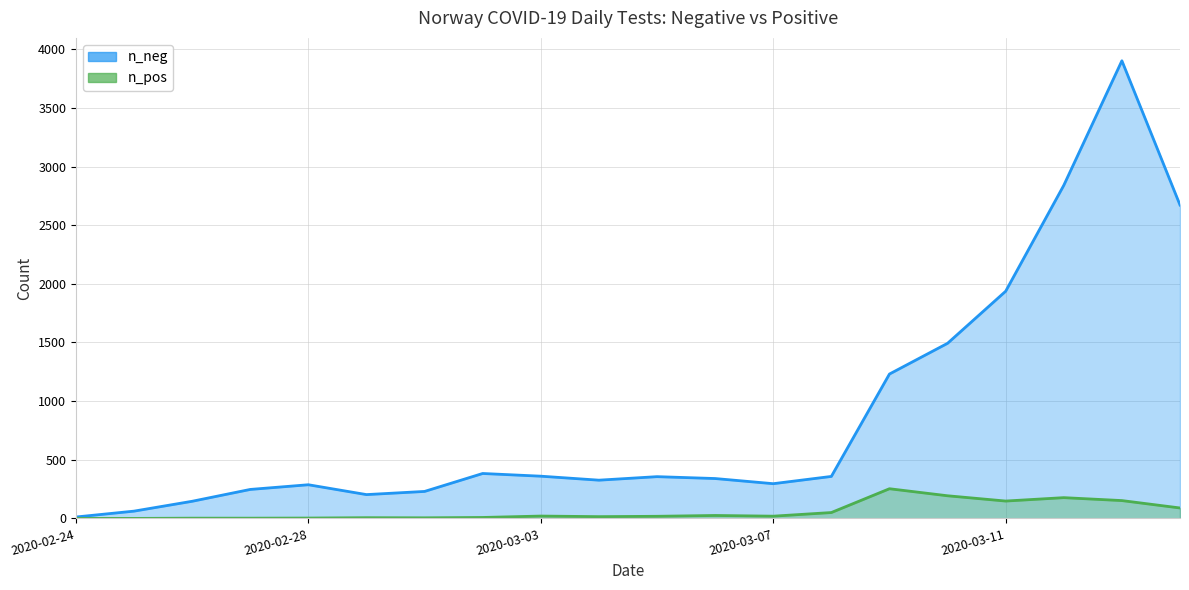

How many lines are shown in the chart?

2